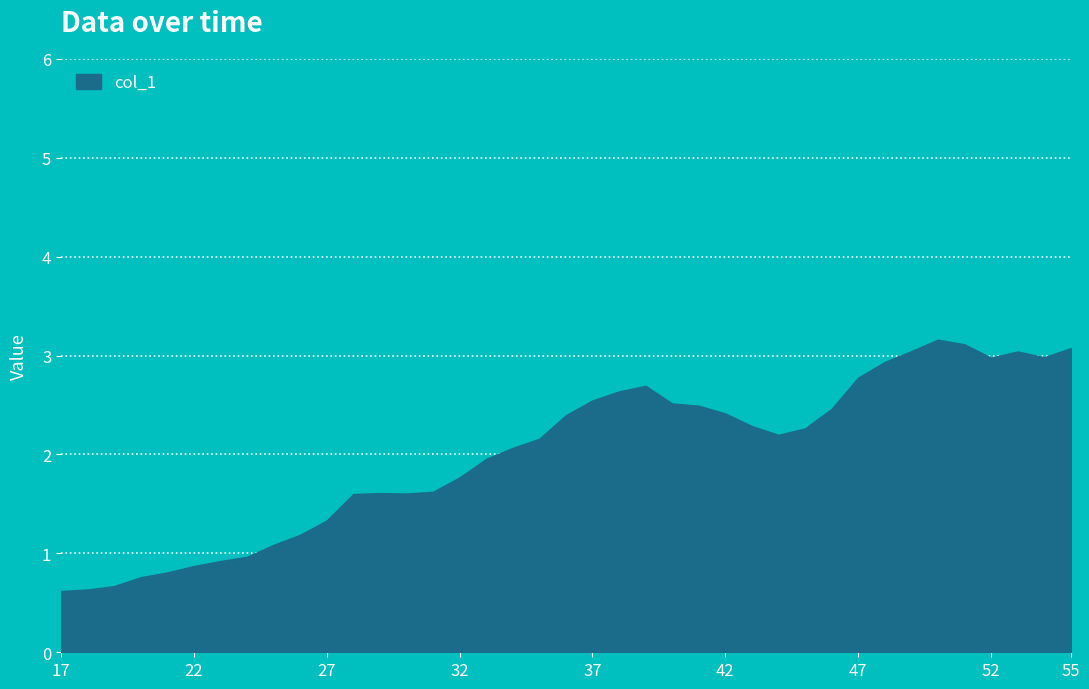

What is the difference between the maximum and minimum values?

2.5